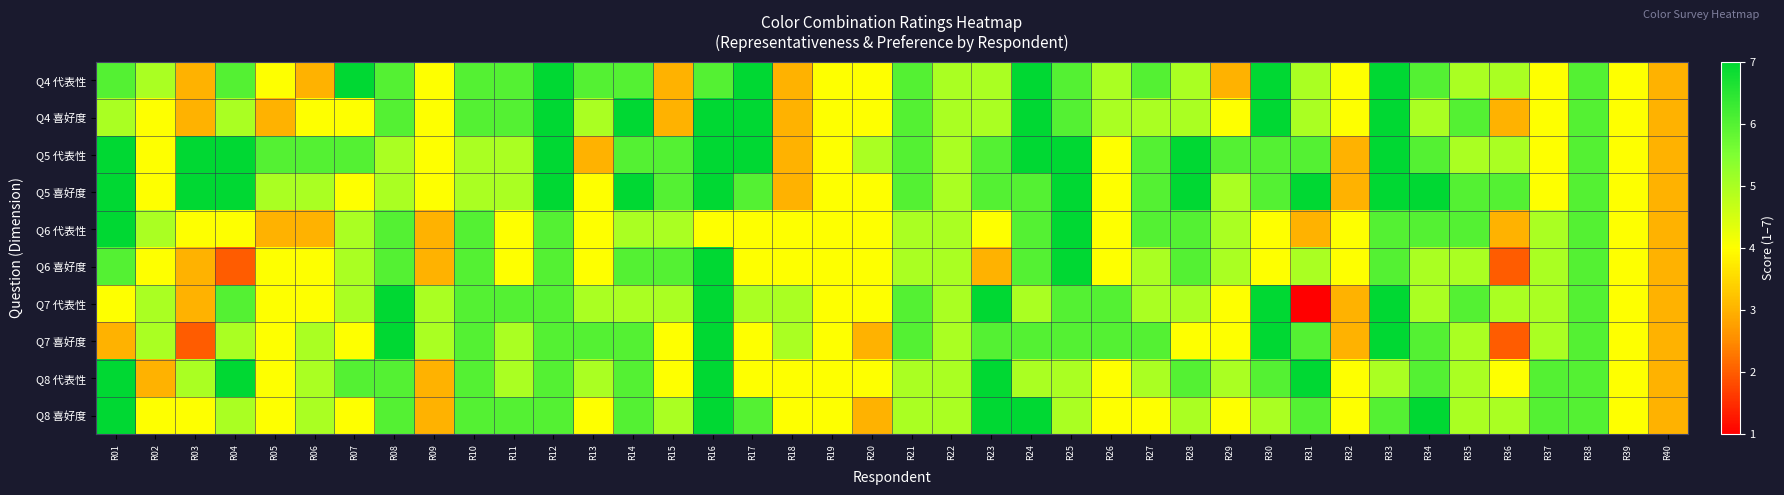

At which category does the chart reach its peak across all series?

R07